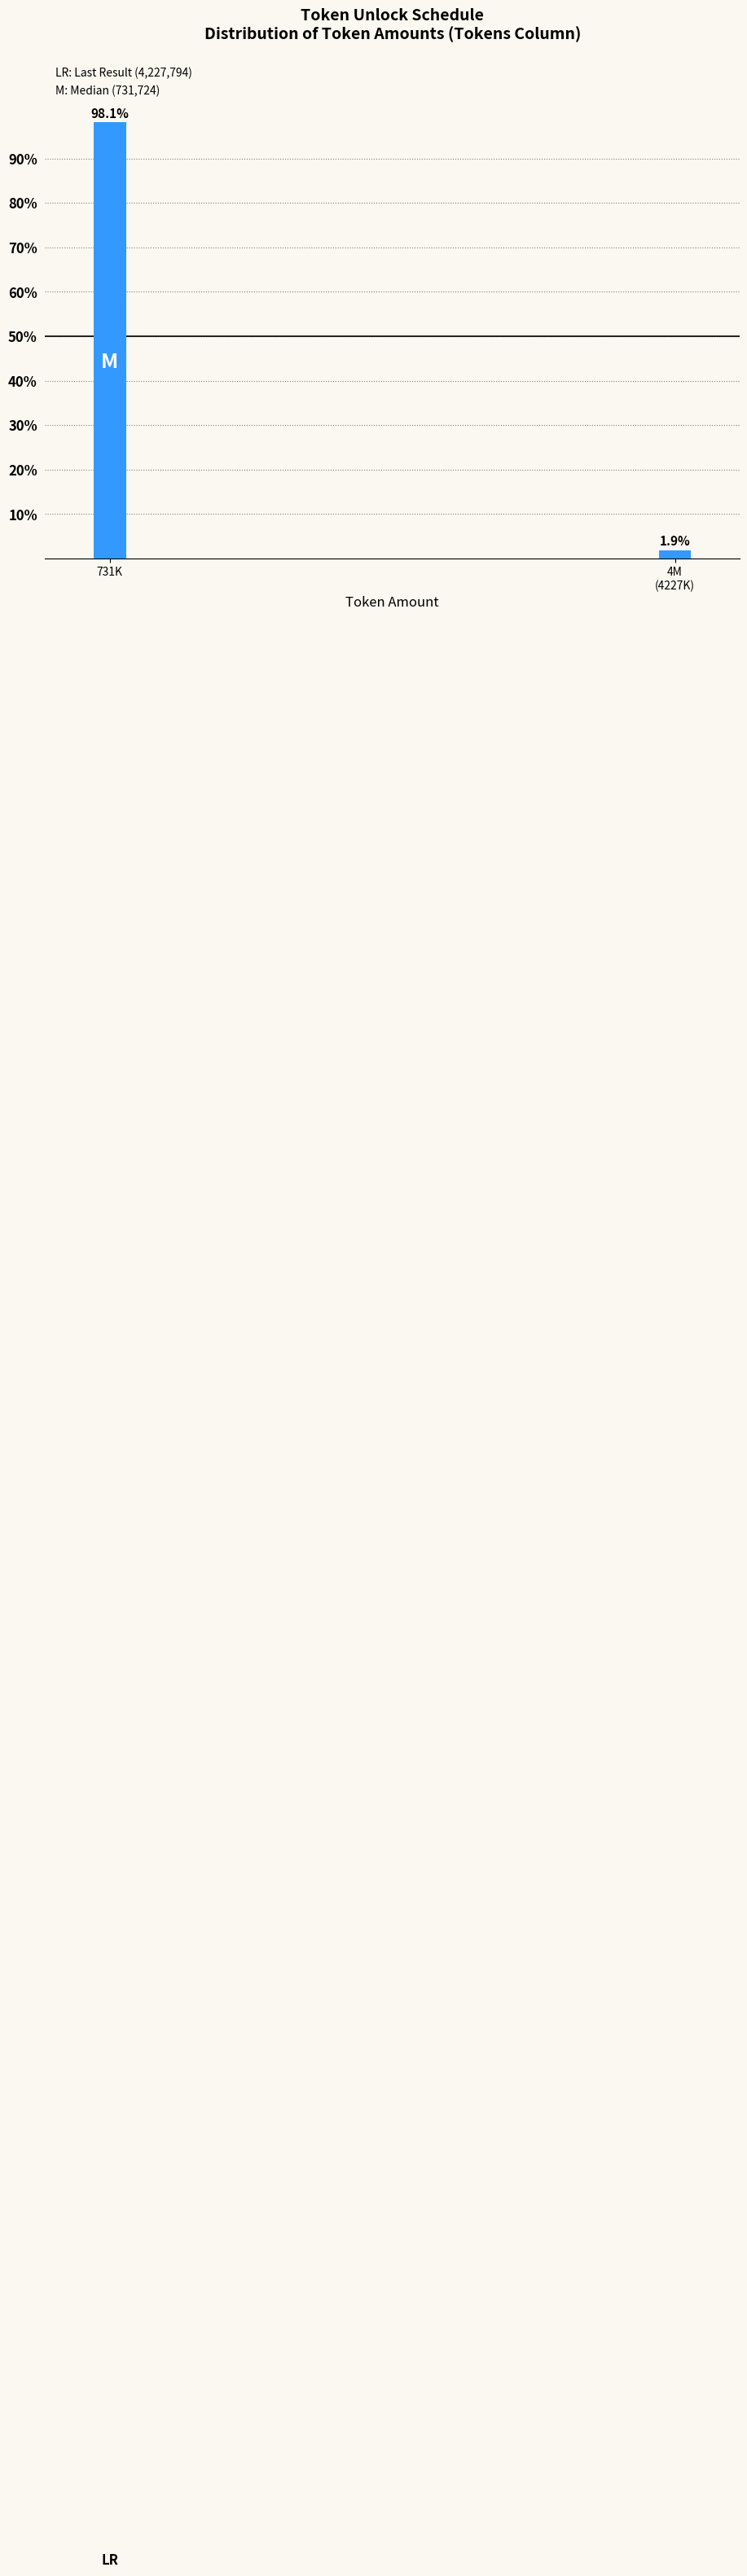

Reading left to right, transcribe all the data shown in this chart.

98.1	1.9